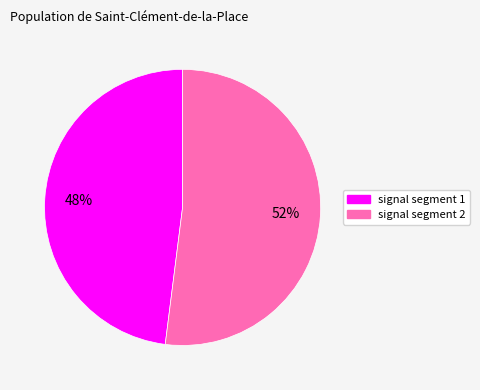

How many segments does this pie chart have?

2